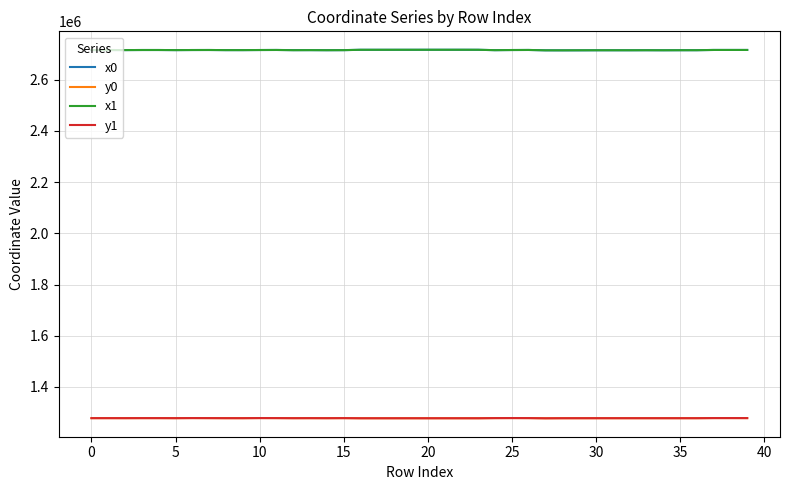

What is the difference between the second highest and minimum values in the y0 series?

875.0